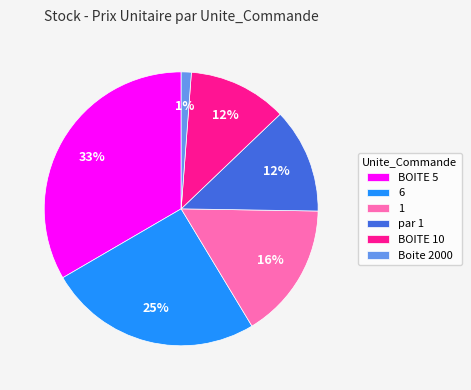

Which has a higher value, BOITE 5 or par 1?

BOITE 5